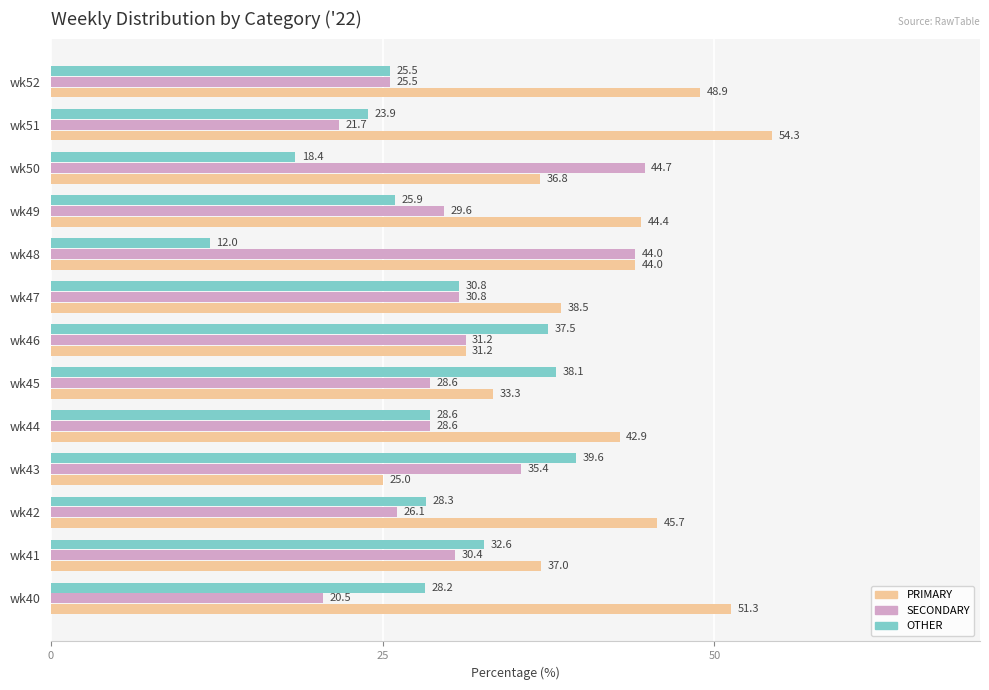

The PRIMARY series shows 44.0 at wk48. True or false?

True